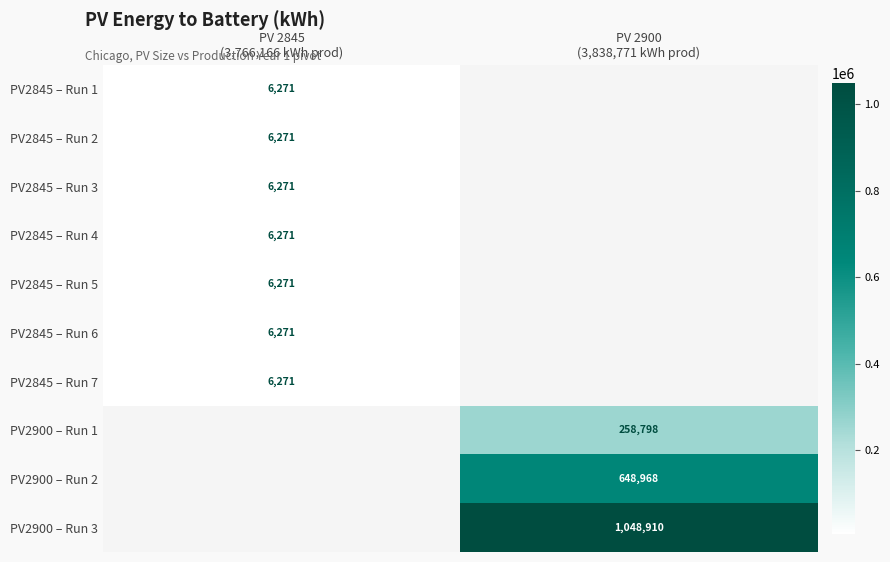

At which label does PV2900 – Run 3 first exceed 1048909?

PV 2900 (3,838,771 kWh prod)